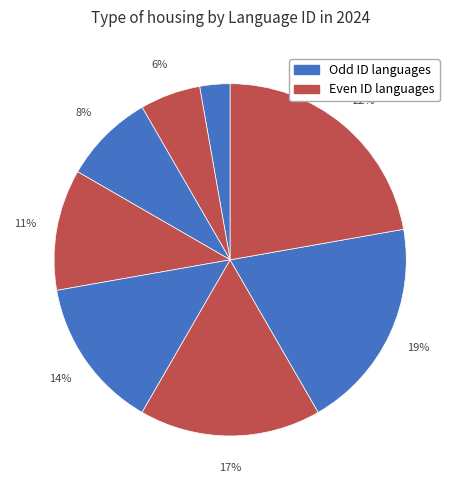

How many slices are in this pie chart?

8